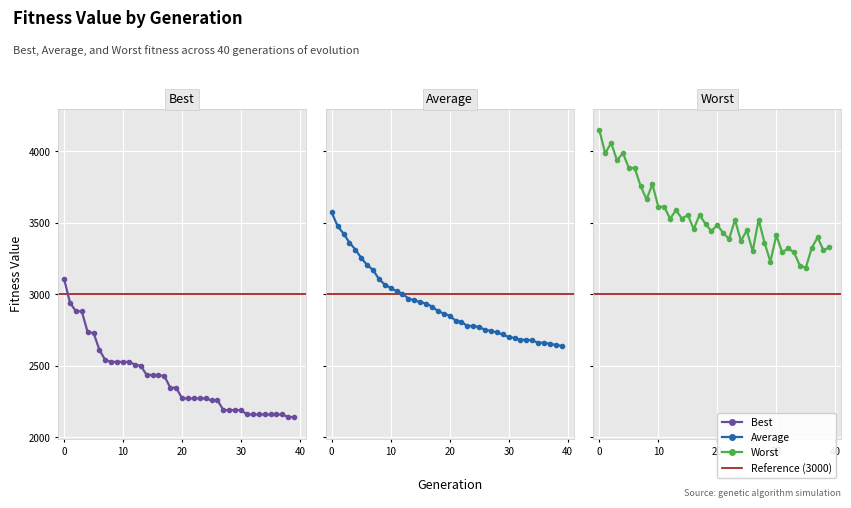

What is the approximate value of Average at 17?

2913.3